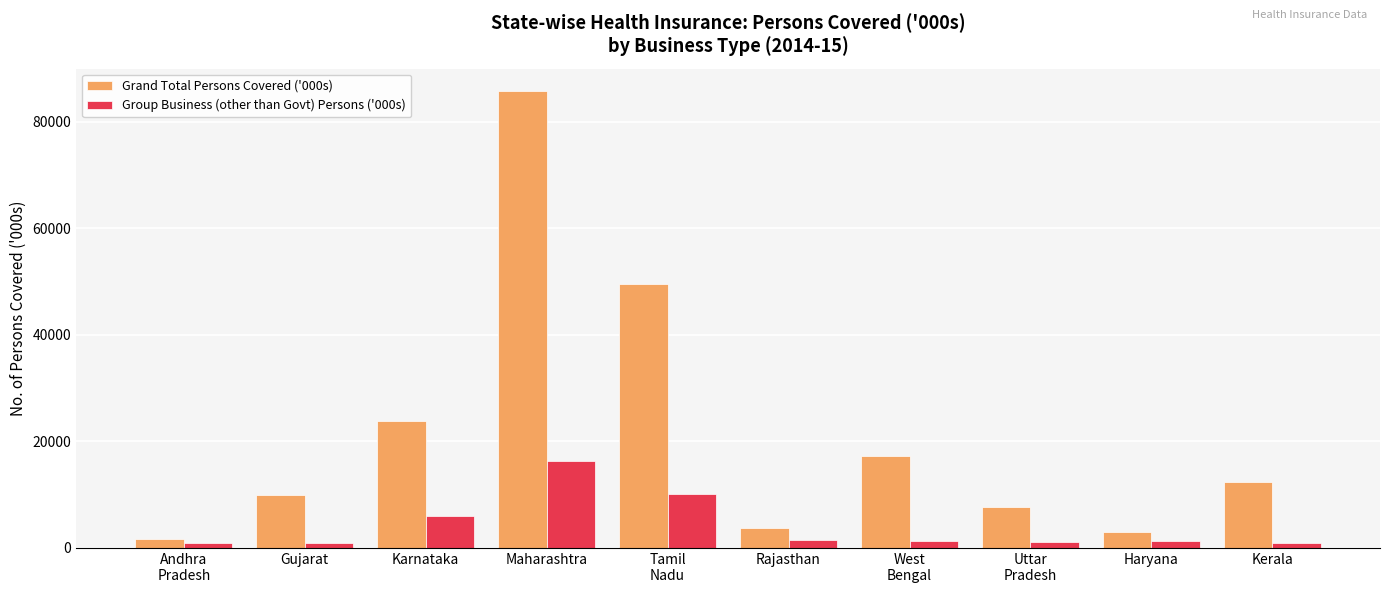

What is the value of the Group Business (other than Govt) Persons ('000s) bar at the 3rd from the left?

6042.0